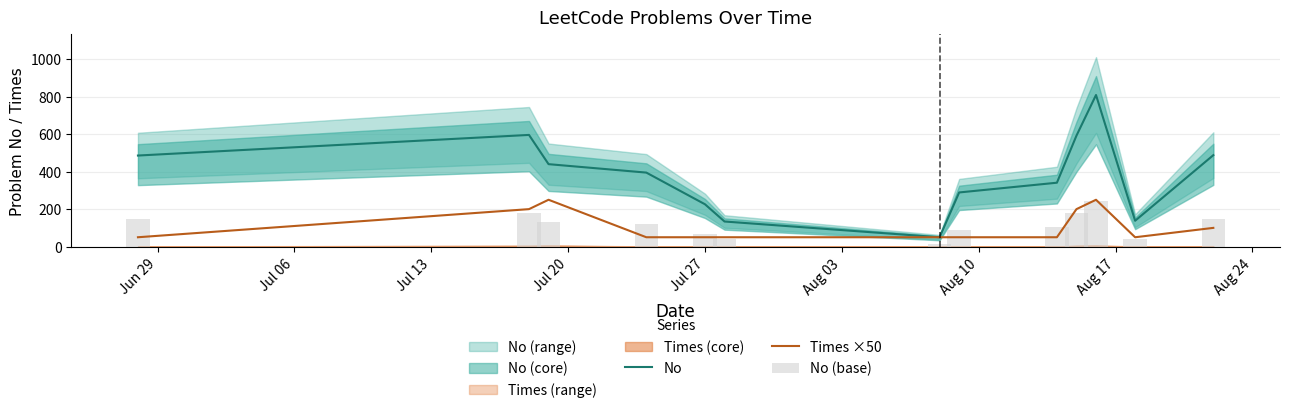

What value does the Times ×50 series have at Aug 03?

50.0